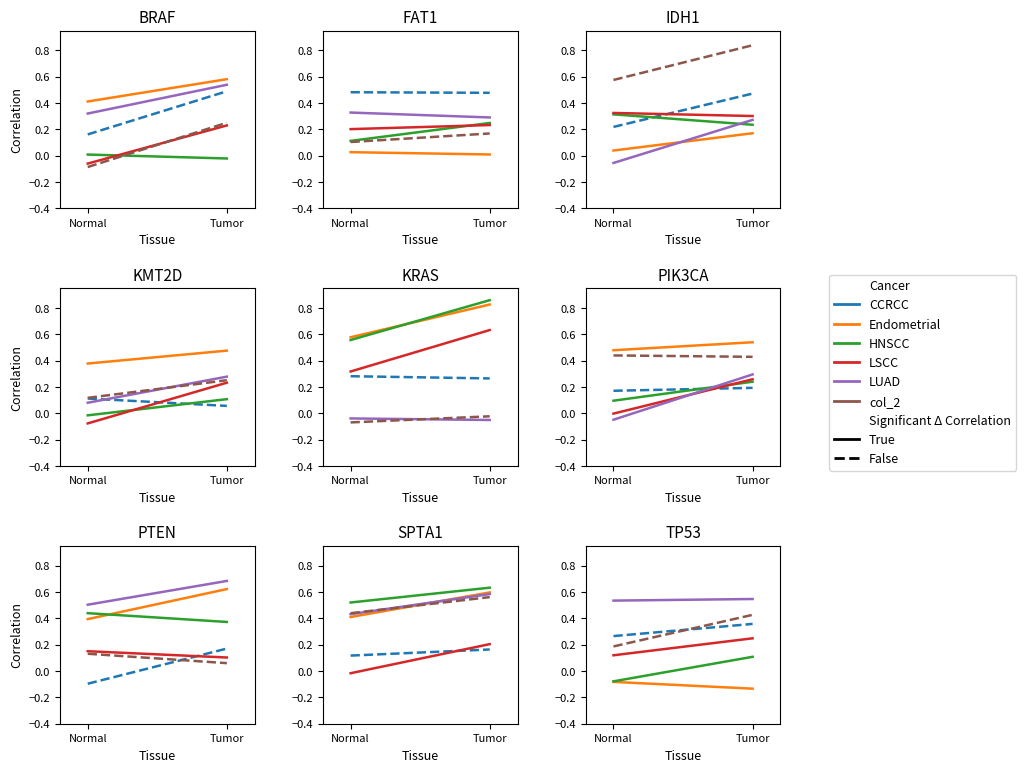

True or false: Endometrial has a value of -0.1 at Tumor.

True